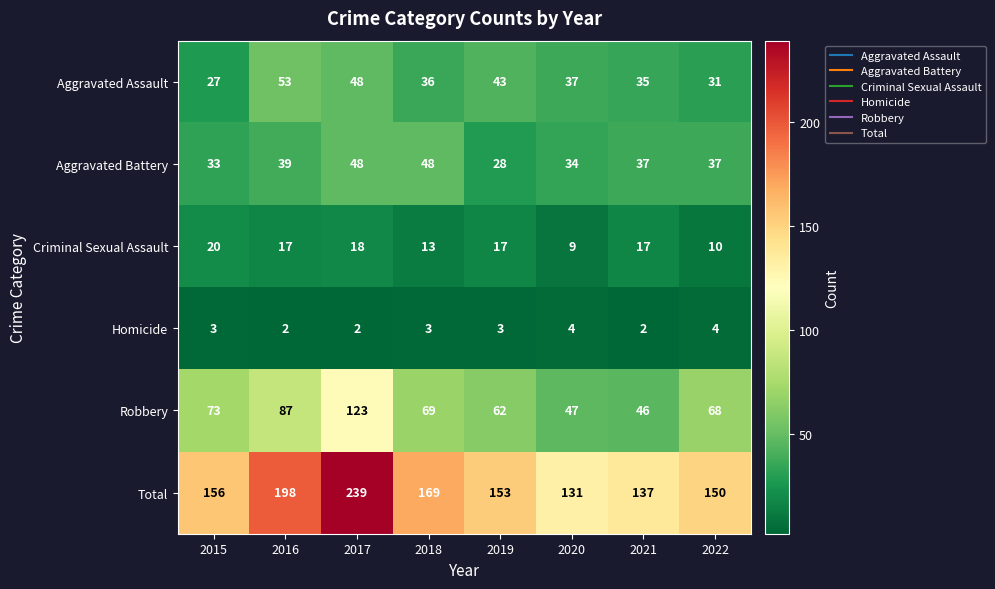

Is the value of Criminal Sexual Assault at 2018 greater than the value of Total at 2016?

No